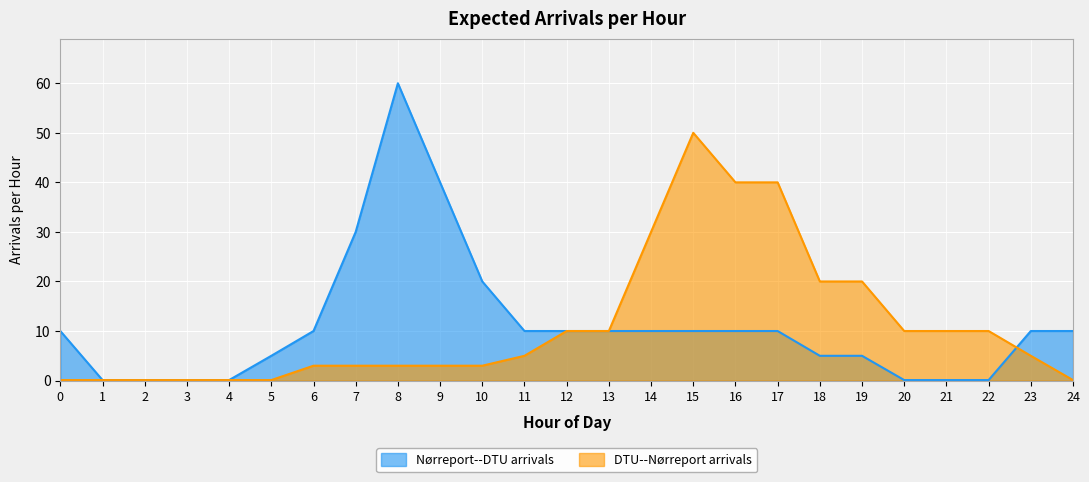

How many interior local peaks does the DTU--Nørreport arrivals series have?

1